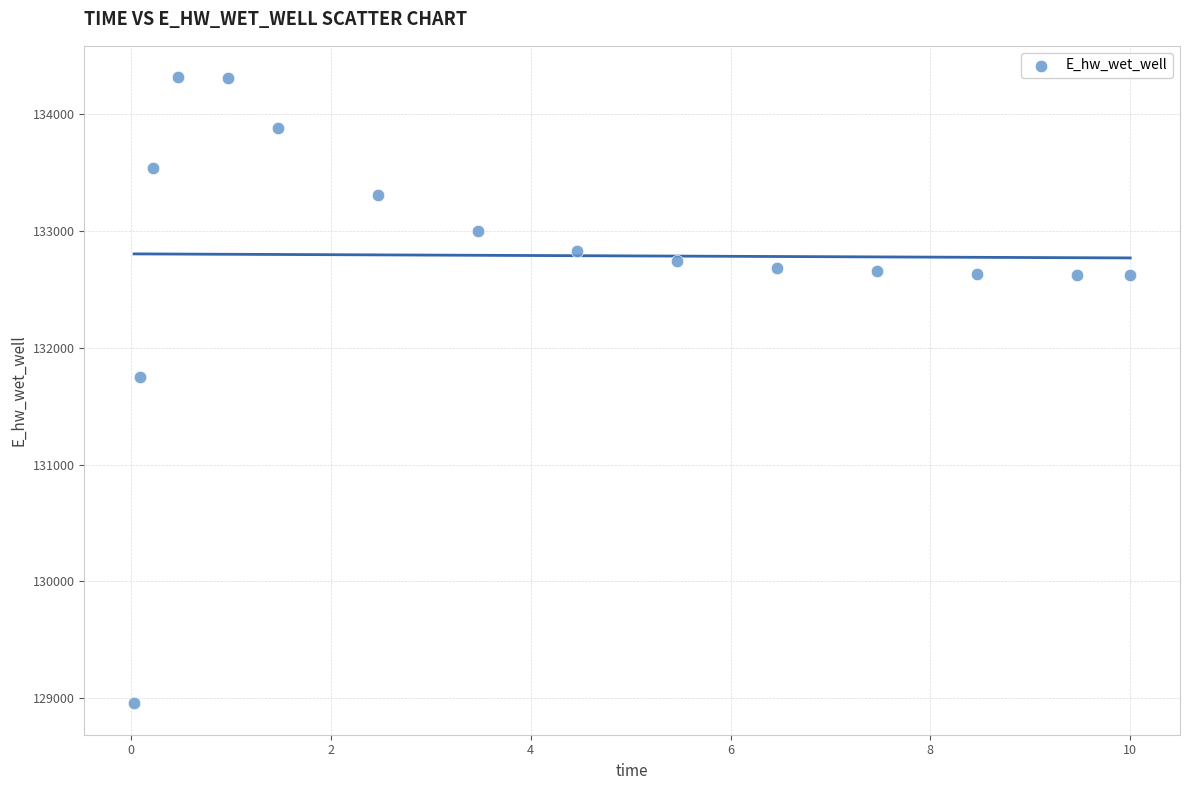

What Y value in the scatter plot is closest to 131635?

131751.8